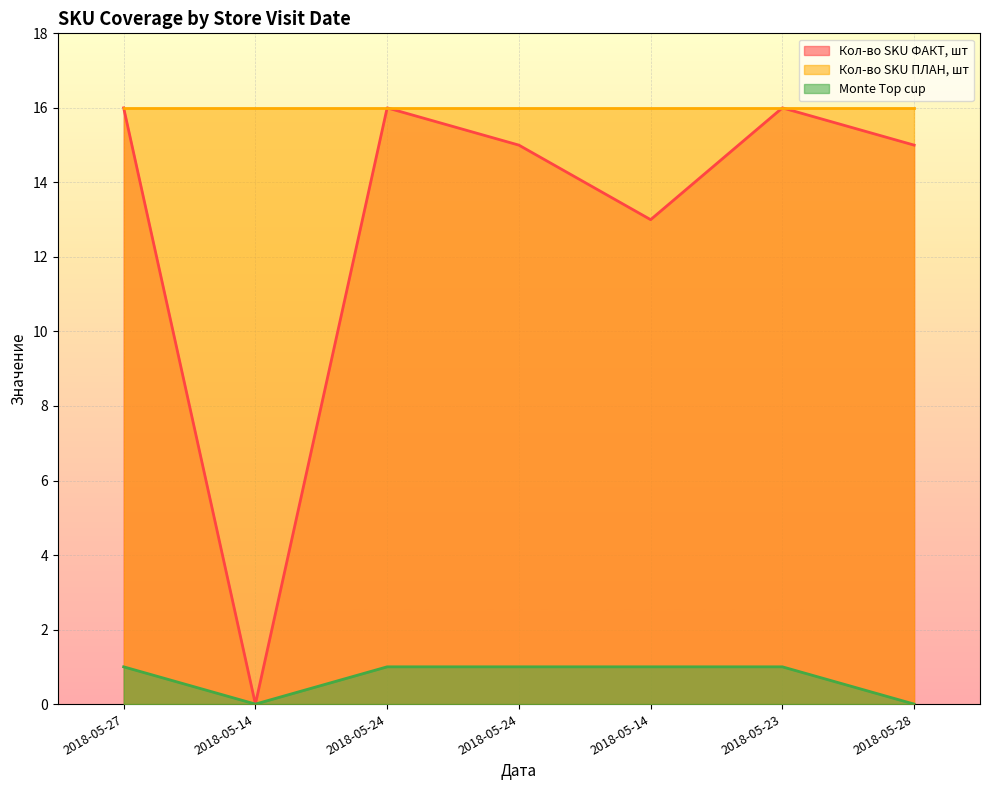

True or false: Кол-во SKU ПЛАН, шт has a value of 16 at 2018-05-27.

True